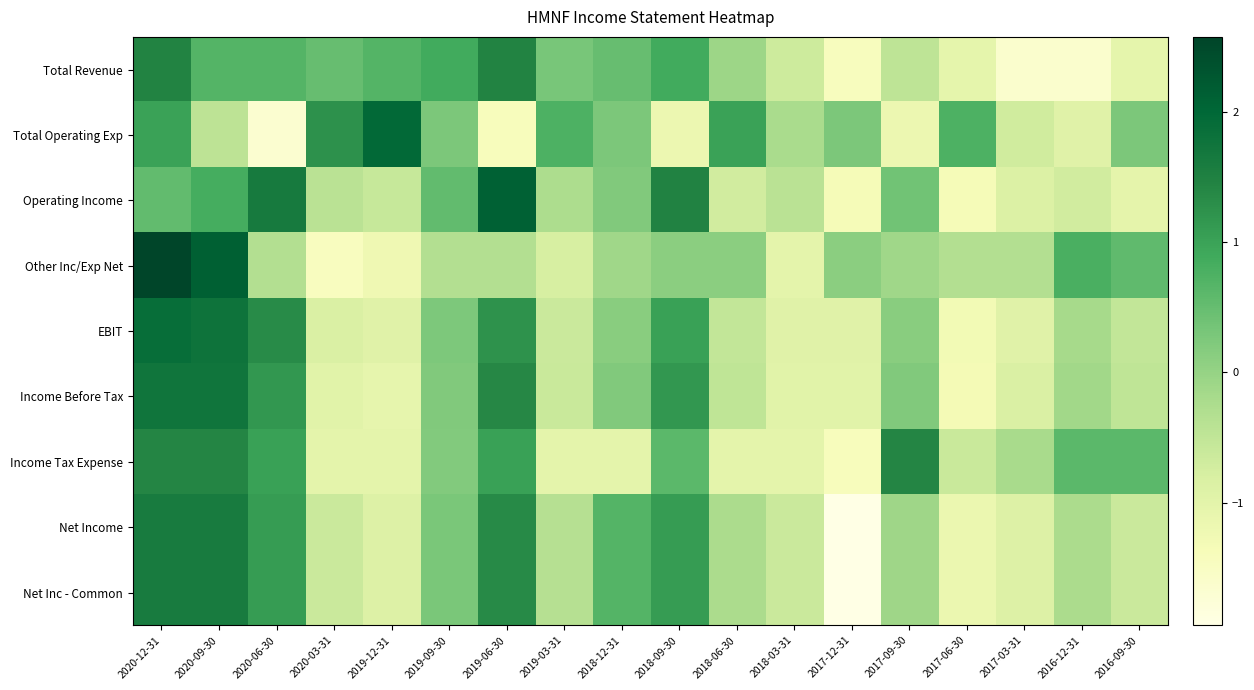

At which category is the sum across all series the highest?

2020-12-31